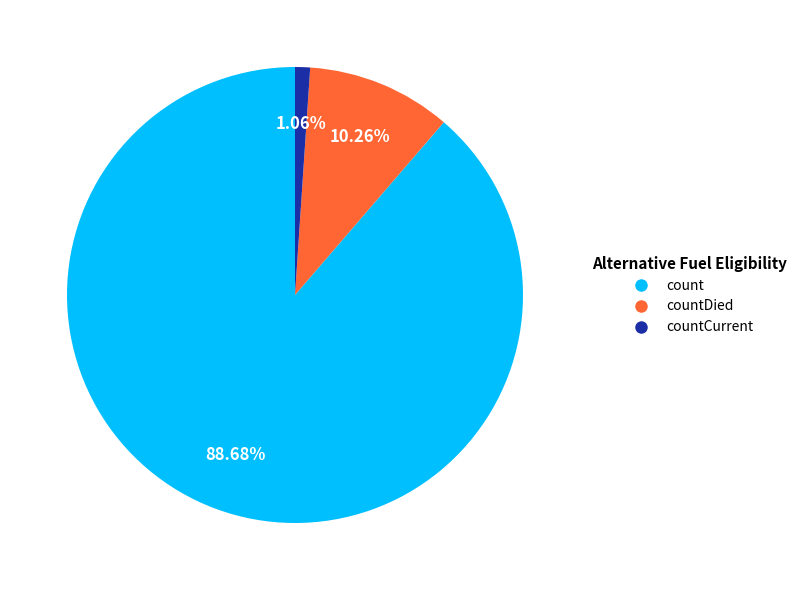

The countCurrent slice represents 1% of the pie. True or false?

True